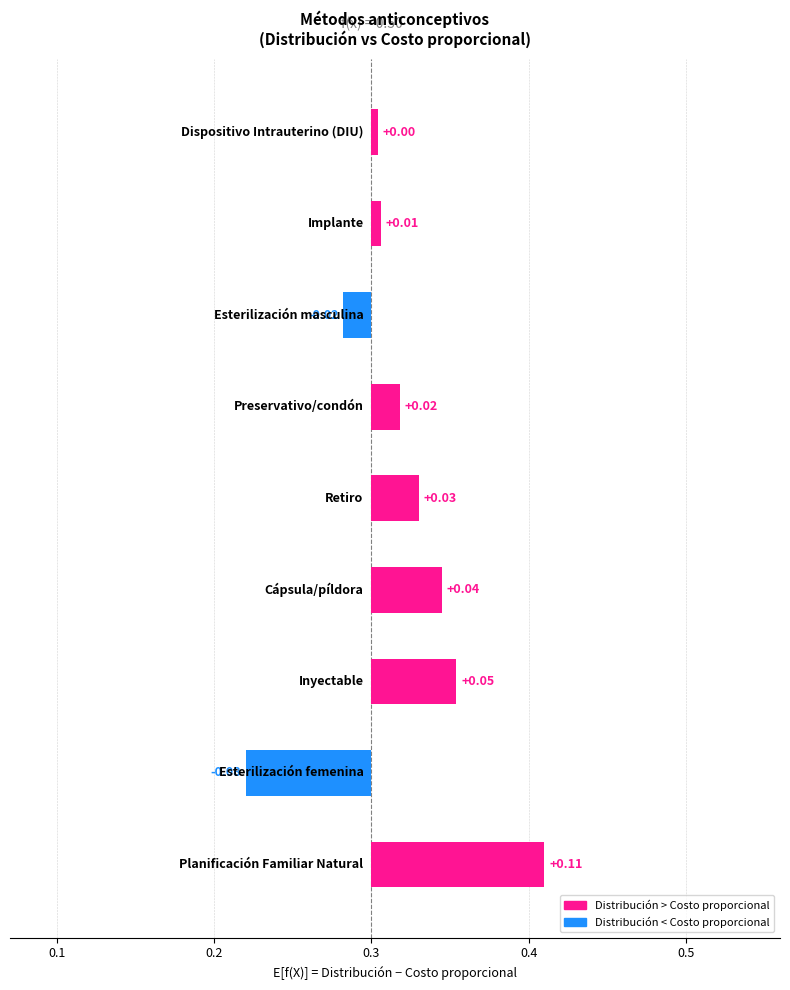

Is it true that Costo proporcional equals 0.0 at Preservativo/condón?

False